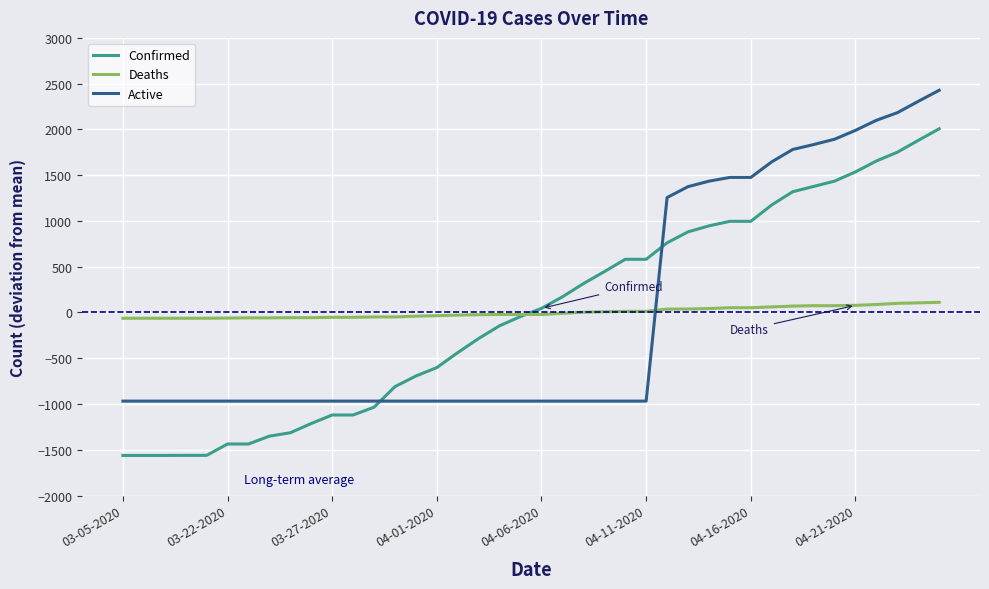

Rank the series by their maximum value, from lowest to highest.

Deaths, Confirmed, Active